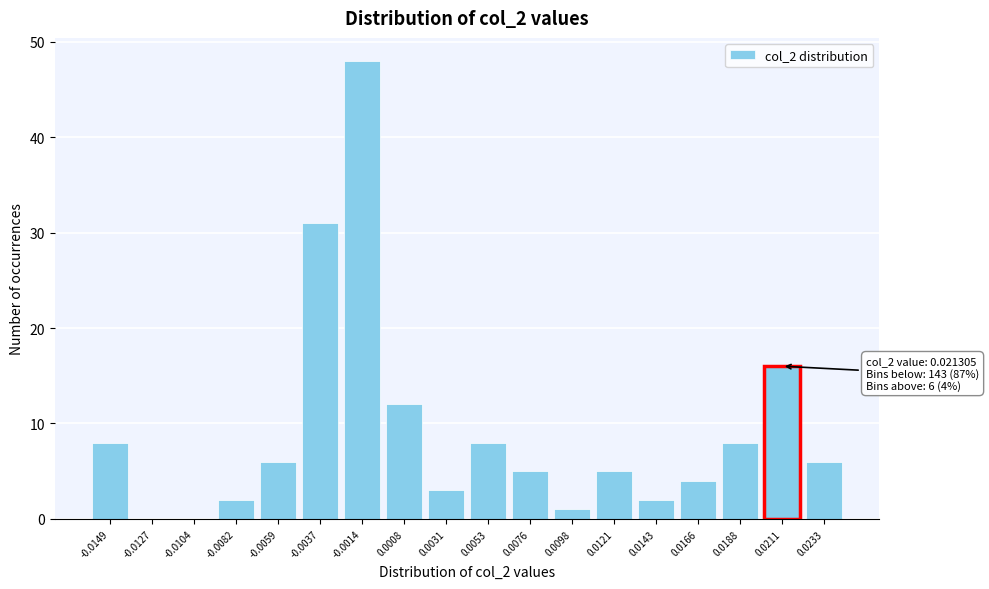

Reading right to left, transcribe all the data shown in this chart.

0.0233=6	0.0211=16	0.0188=8	0.0166=4	0.0143=2	0.0121=5	0.0098=1	0.0076=5	0.0053=8	0.0031=3	0.0008=12	-0.0014=48	-0.0037=31	-0.0059=6	-0.0082=2	-0.0104=0	-0.0127=0	-0.0149=8